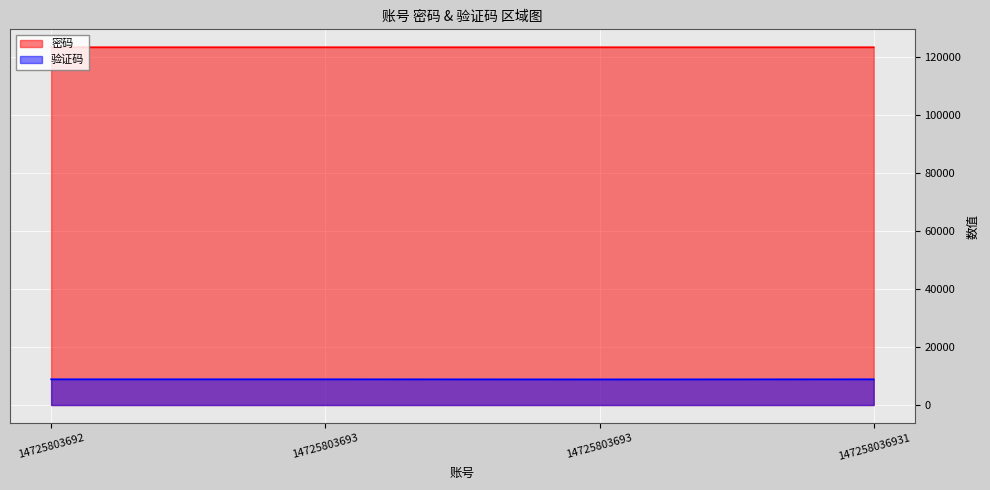

True or false: 密码 and 验证码 cross at least once.

False